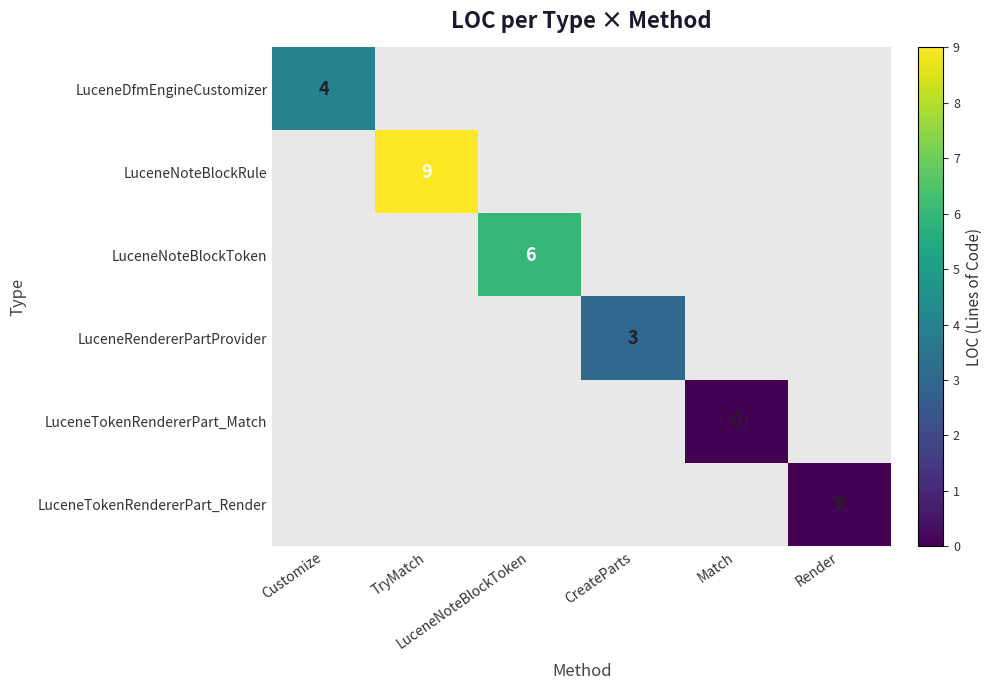

How many categories are shown in the chart?

6